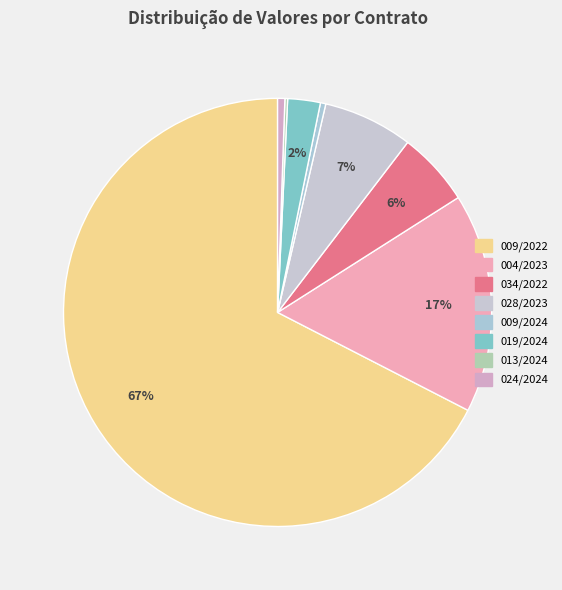

To the nearest percent, what is the combined percentage of 034/2022 and 019/2024?

8%